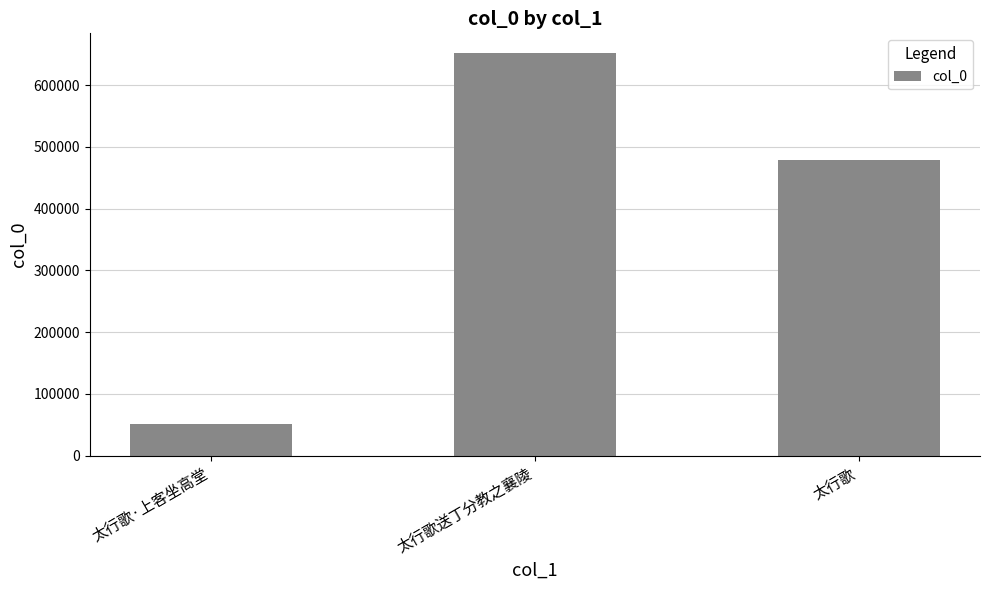

Which category has the lowest value across all series?

太行歌·上客坐高堂